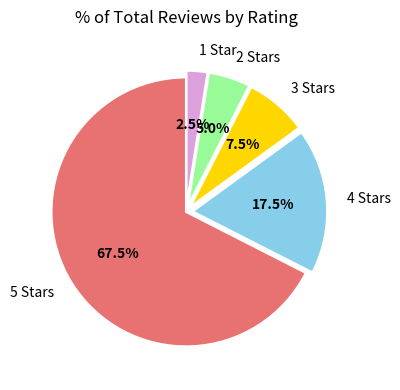

Does any single category account for the majority?

Yes